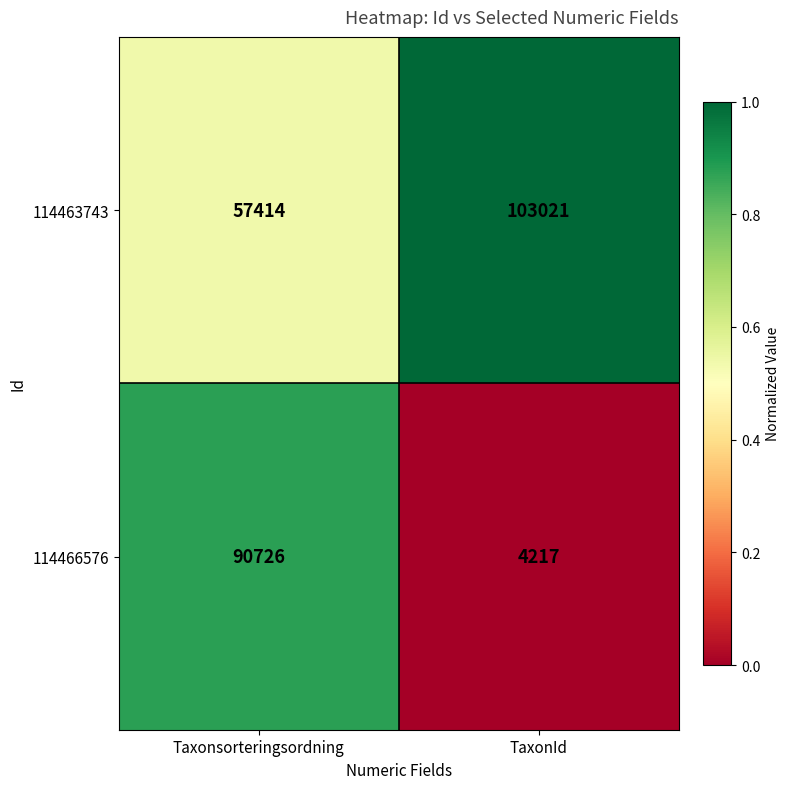

Reading left to right, transcribe all the data shown in this chart.

114463743: 57414	103021
114466576: 90726	4217